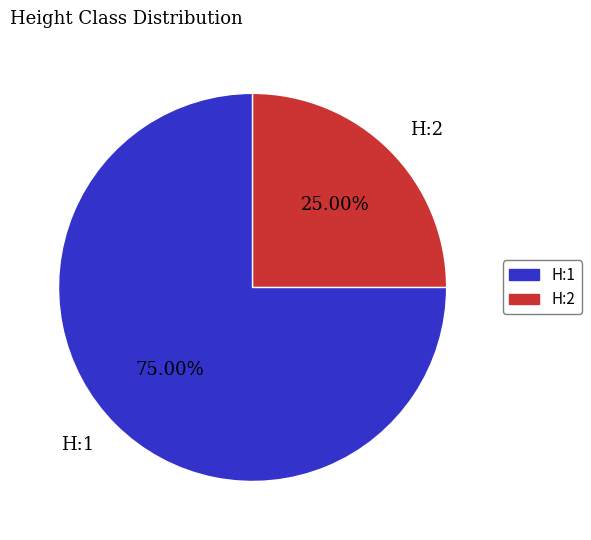

To the nearest percent, what is the average slice percentage?

50%